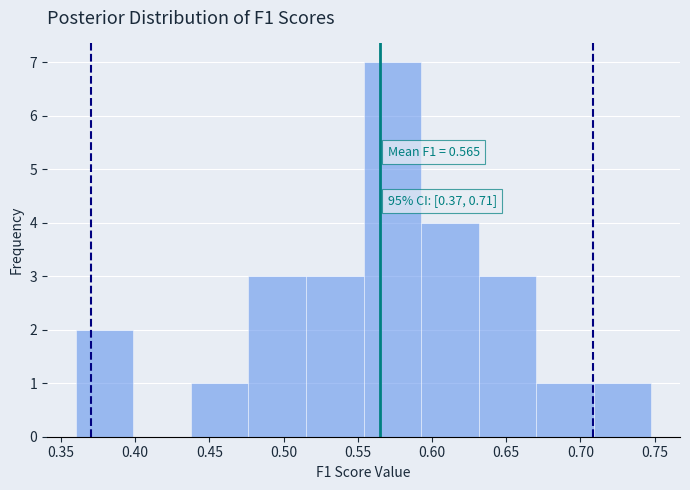

Which range on the x-axis has the tallest bar?

0.555 to 0.595